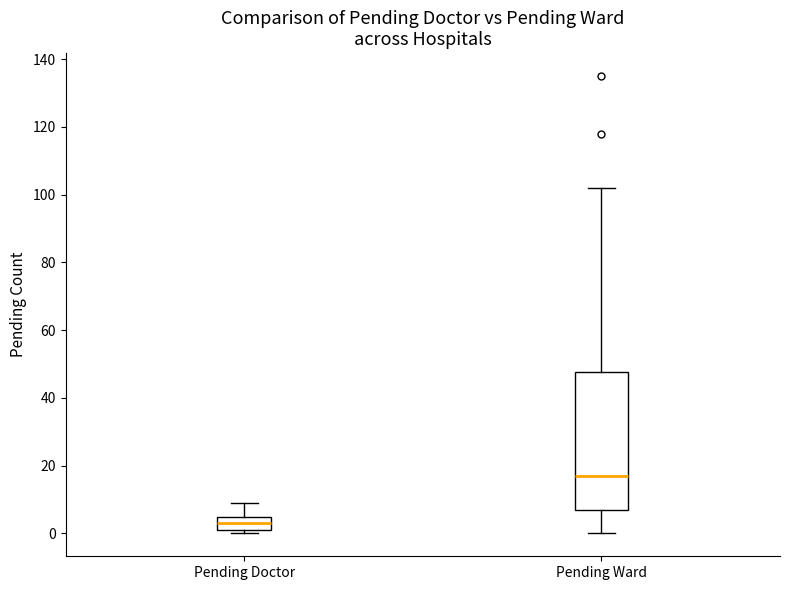

Which box is the tallest, from its lower edge to its upper edge?

Pending Ward